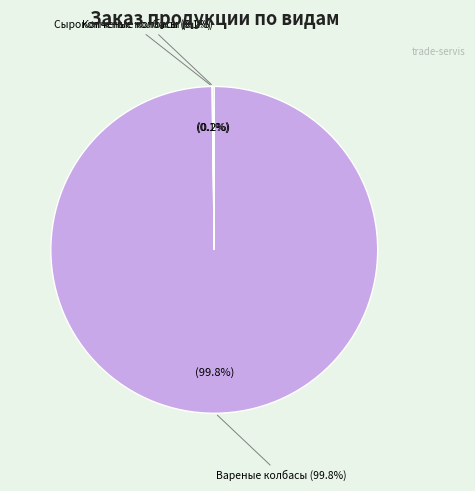

What is the change in value from Вареные колбасы to Сырокопченые колбасы?

-1176.6